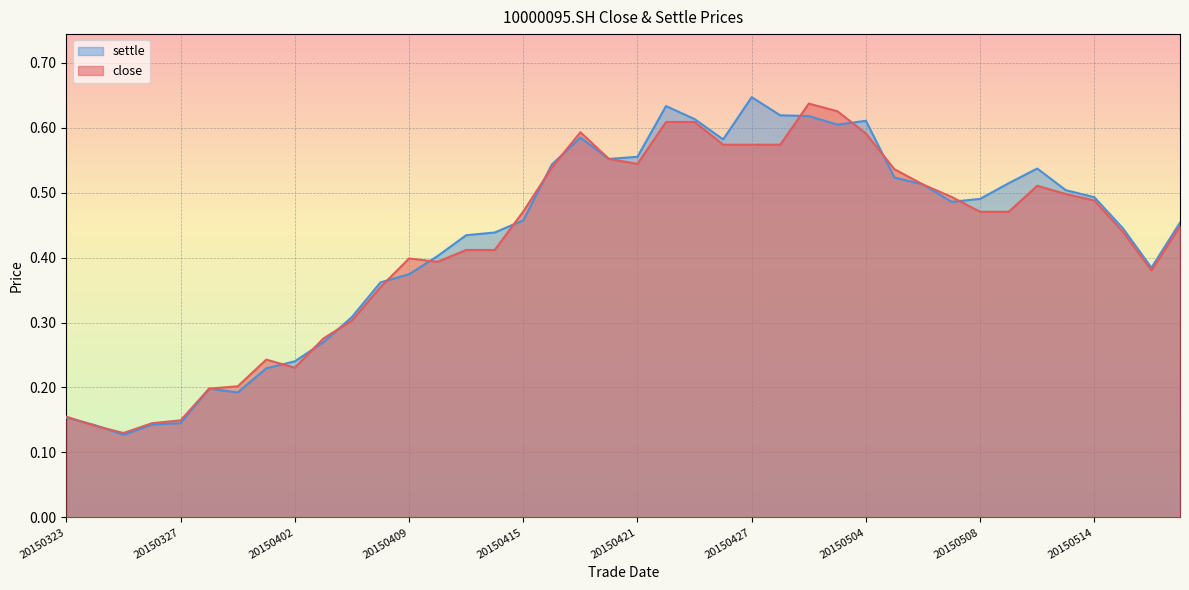

Between 20150429 and 20150505, which series saw the biggest shift?

close